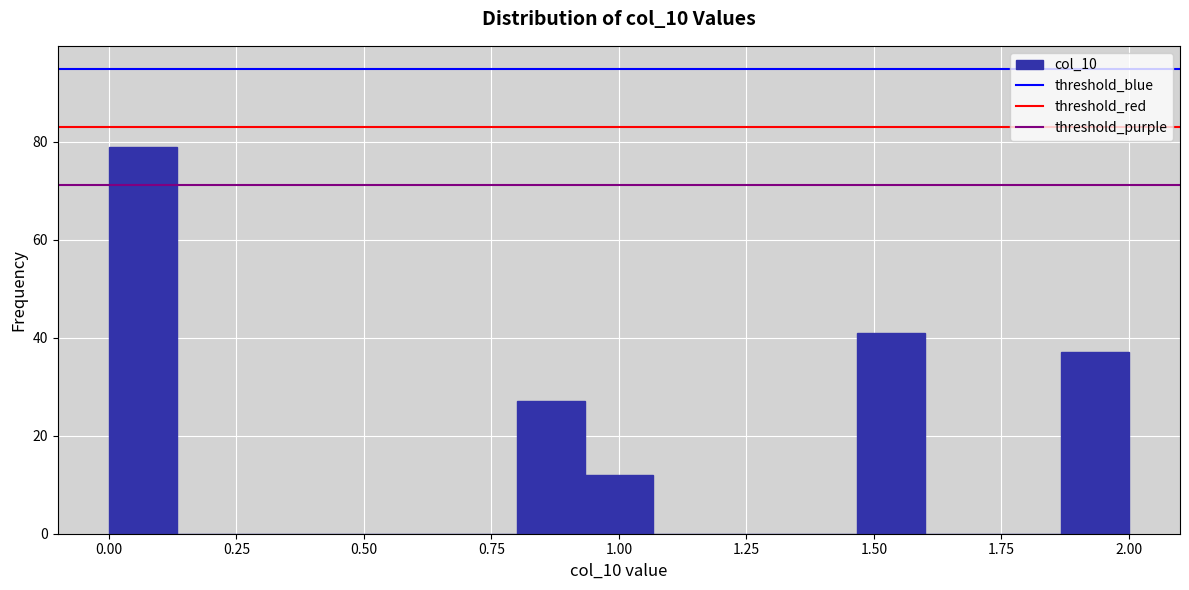

Around what value on the x-axis is the tallest bar? Give the approximate position of its centre, as read against the axis.

0.05